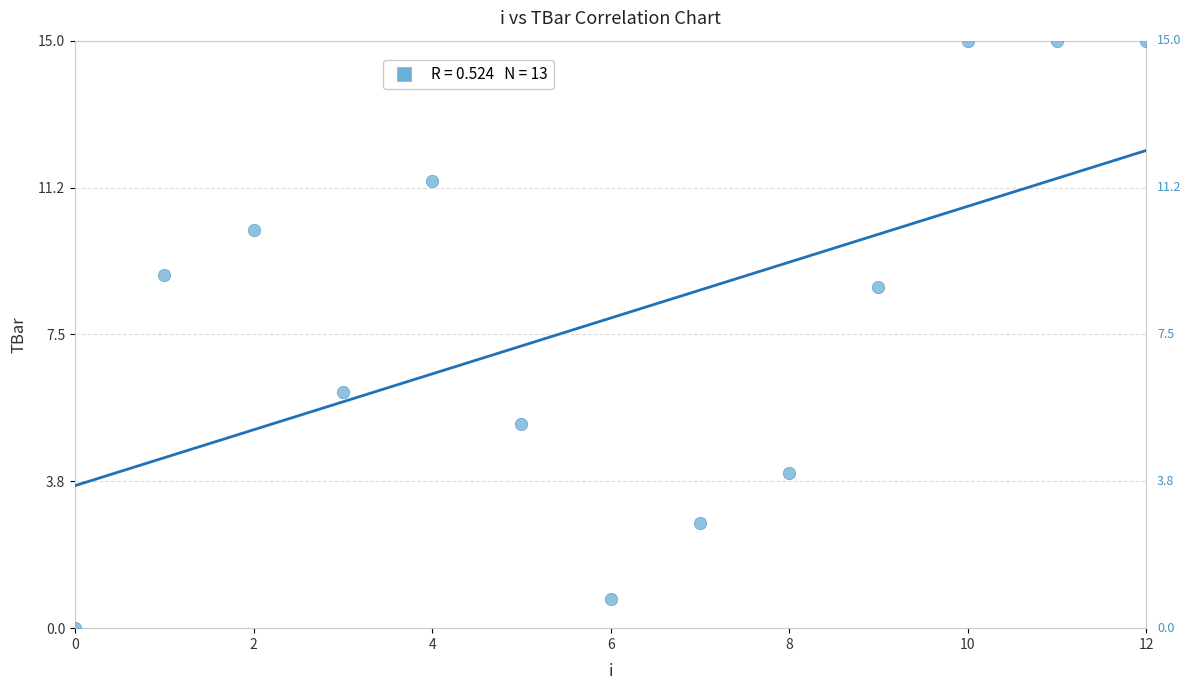

What Y value in the scatter plot is closest to 7?

6.0